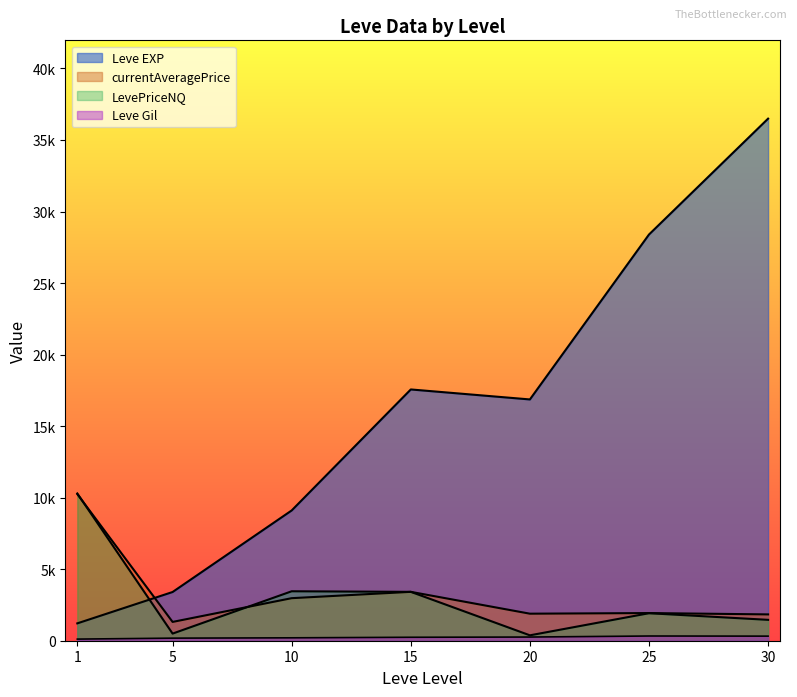

True or false: LevePriceNQ has more than 0 points higher than both neighbors.

True